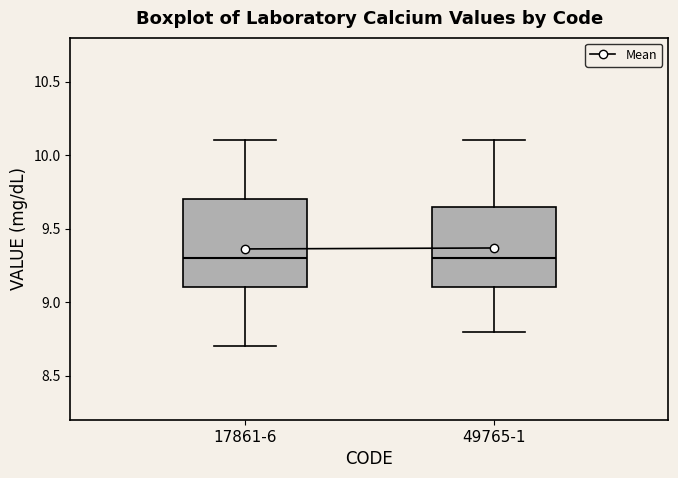

Reading left to right, transcribe this box plot: for each box, give where its median line is, the range the box spans, and where its two whiskers end, as read against the y-axis. The values are not printed on the chart, so give them approximately, as read against the axis.

17861-6: median 9.30, box 9.10 to 9.70, whiskers 8.70 to 10.10
49765-1: median 9.30, box 9.10 to 9.65, whiskers 8.80 to 10.10